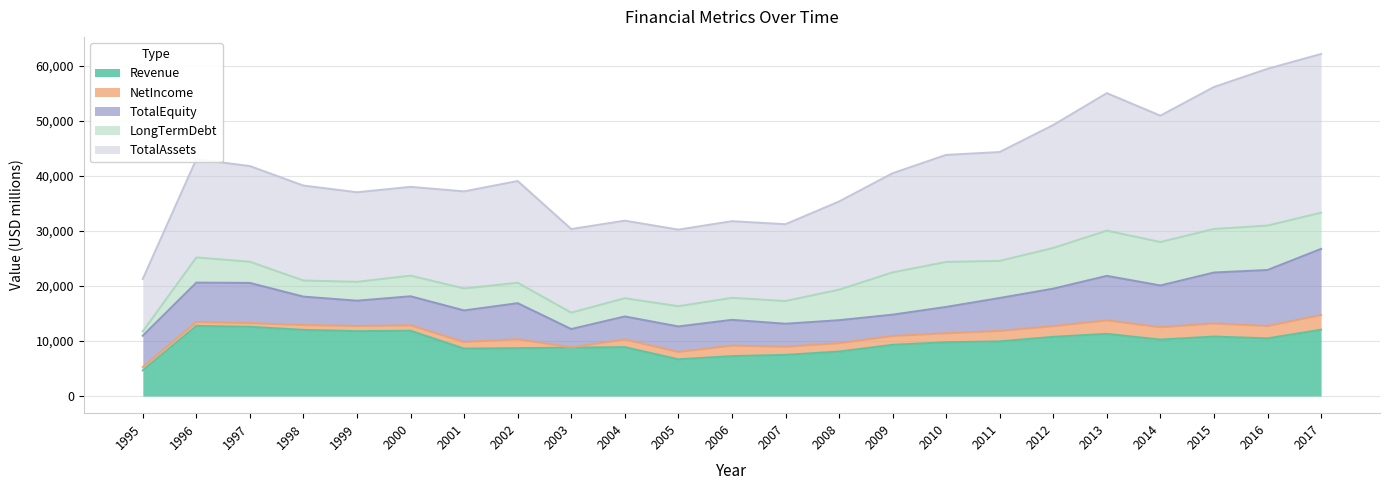

What is the difference between the highest and lowest values at 2009?

16413